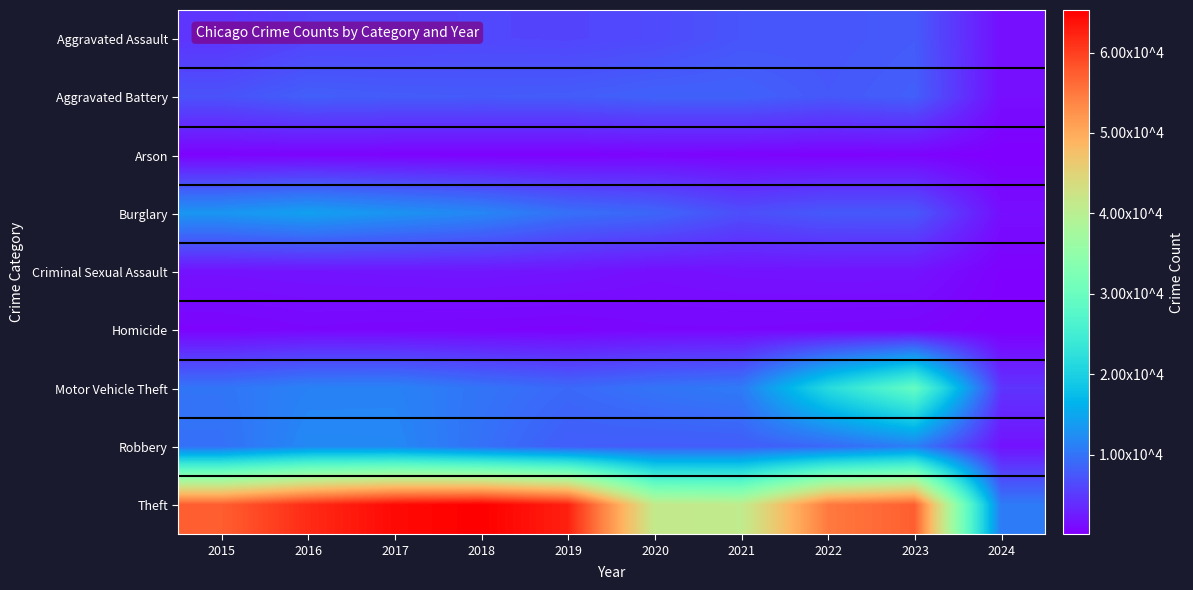

What is the minimum value shown in the chart?

87